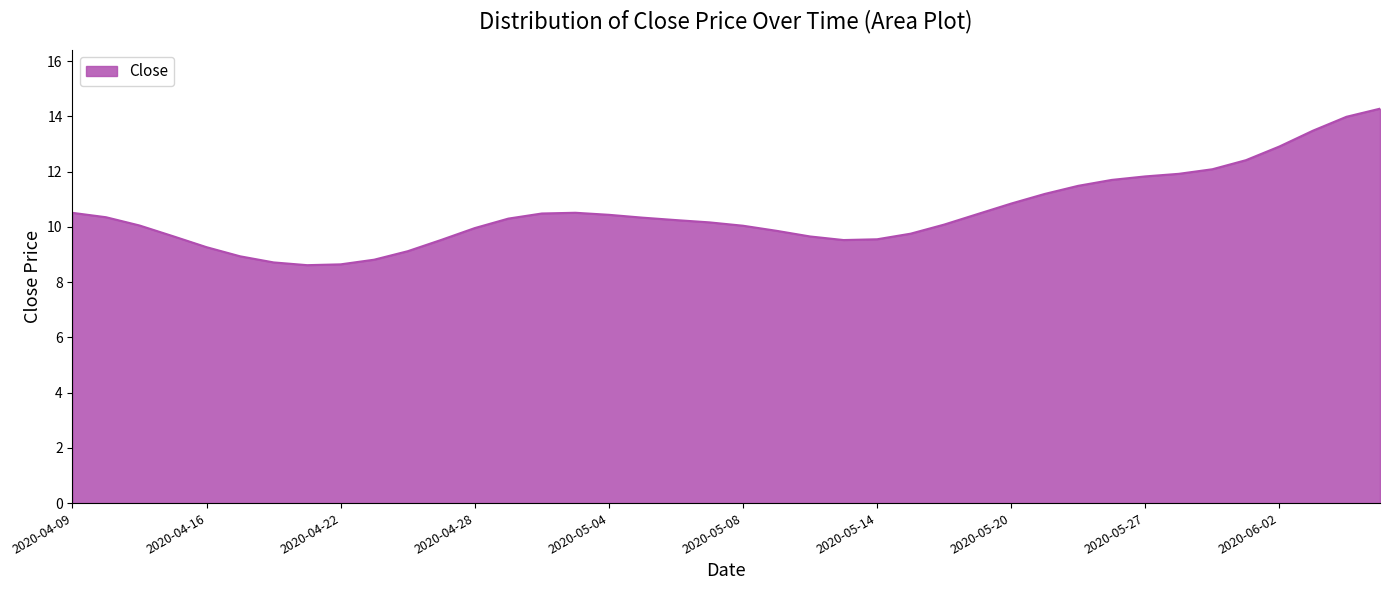

What is the maximum value shown in the chart?

14.3